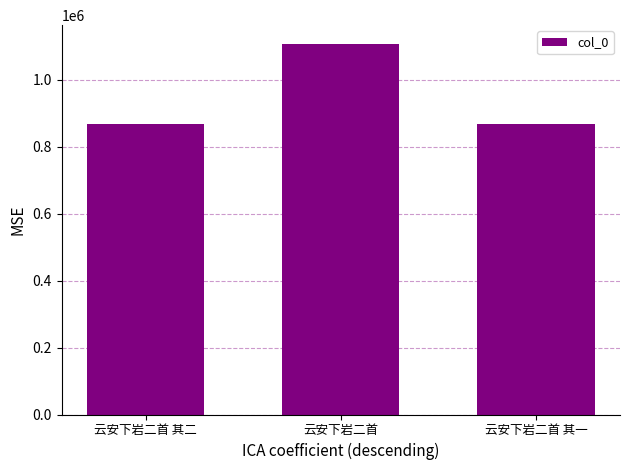

What is the greatest value displayed?

1107302